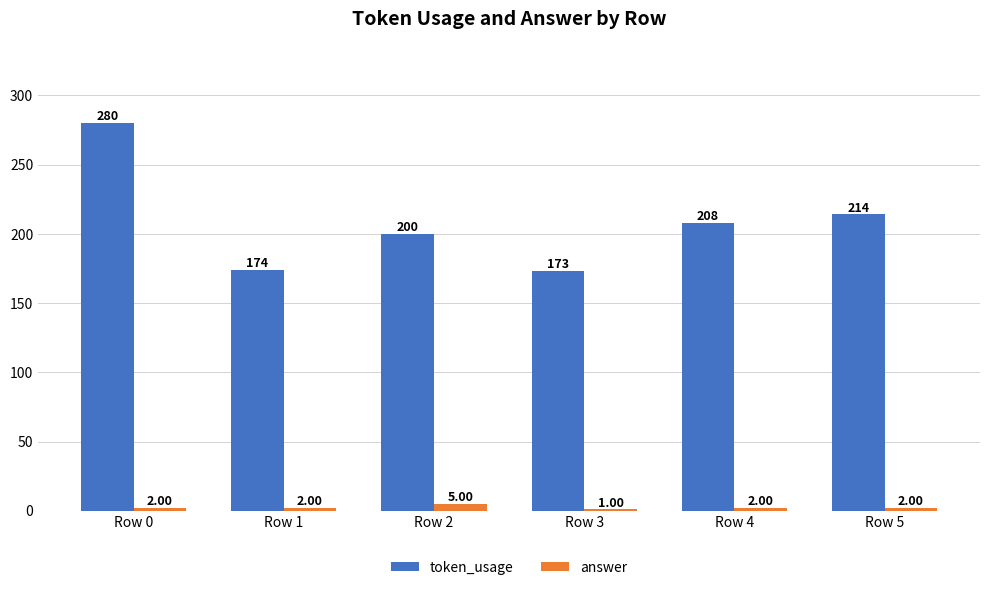

What is the sum of the token_usage values at Row 2 and Row 4?

408